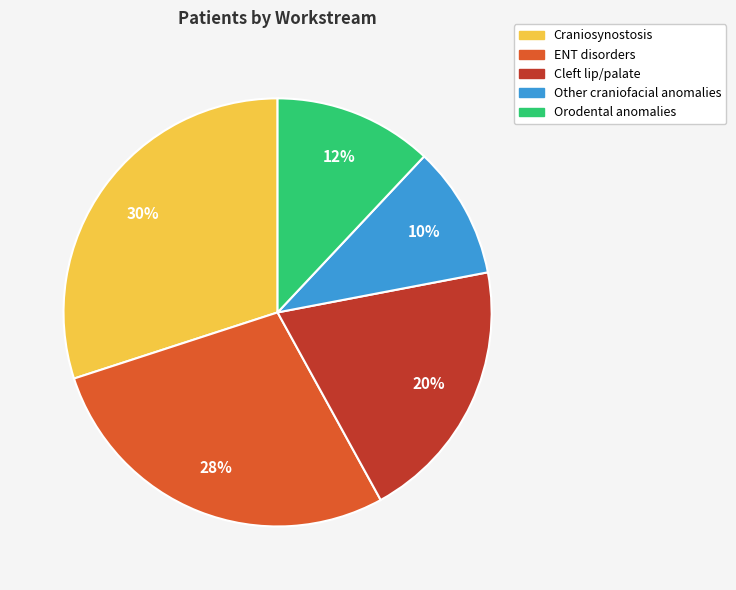

Rank the categories by value from highest to lowest.

Craniosynostosis, ENT disorders, Cleft lip/palate, Orodental anomalies, Other craniofacial anomalies